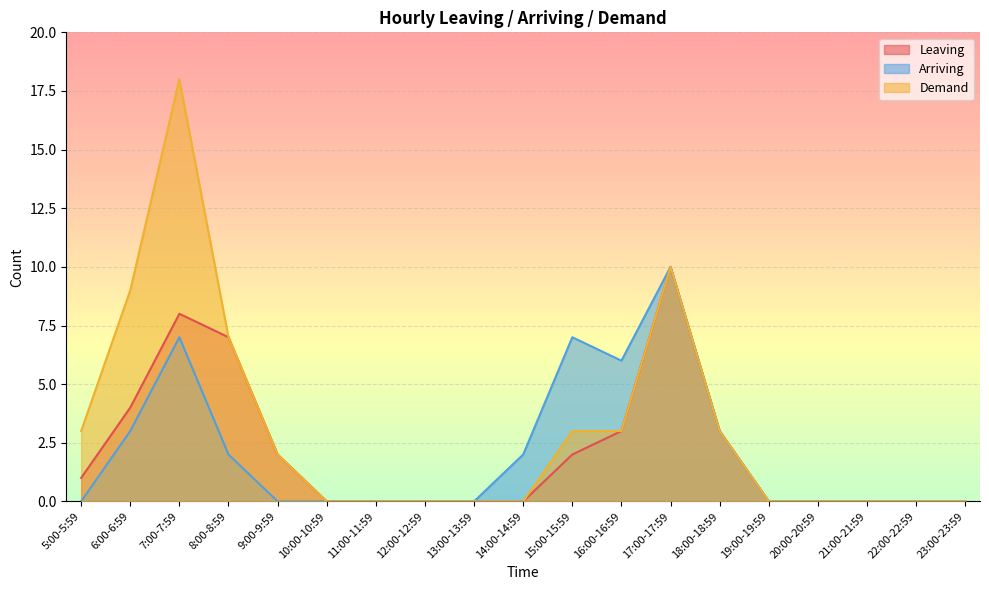

Reading right to left, extract all data points from this chart.

Leaving: 23:00-23:59=0	22:00-22:59=0	21:00-21:59=0	20:00-20:59=0	19:00-19:59=0	18:00-18:59=3	17:00-17:59=10	16:00-16:59=3	15:00-15:59=2	14:00-14:59=0	13:00-13:59=0	12:00-12:59=0	11:00-11:59=0	10:00-10:59=0	9:00-9:59=2	8:00-8:59=7	7:00-7:59=8	6:00-6:59=4	5:00-5:59=1
Arriving: 23:00-23:59=0	22:00-22:59=0	21:00-21:59=0	20:00-20:59=0	19:00-19:59=0	18:00-18:59=3	17:00-17:59=10	16:00-16:59=6	15:00-15:59=7	14:00-14:59=2	13:00-13:59=0	12:00-12:59=0	11:00-11:59=0	10:00-10:59=0	9:00-9:59=0	8:00-8:59=2	7:00-7:59=7	6:00-6:59=3	5:00-5:59=0
Demand: 23:00-23:59=0	22:00-22:59=0	21:00-21:59=0	20:00-20:59=0	19:00-19:59=0	18:00-18:59=3	17:00-17:59=10	16:00-16:59=3	15:00-15:59=3	14:00-14:59=0	13:00-13:59=0	12:00-12:59=0	11:00-11:59=0	10:00-10:59=0	9:00-9:59=2	8:00-8:59=7	7:00-7:59=18	6:00-6:59=9	5:00-5:59=3